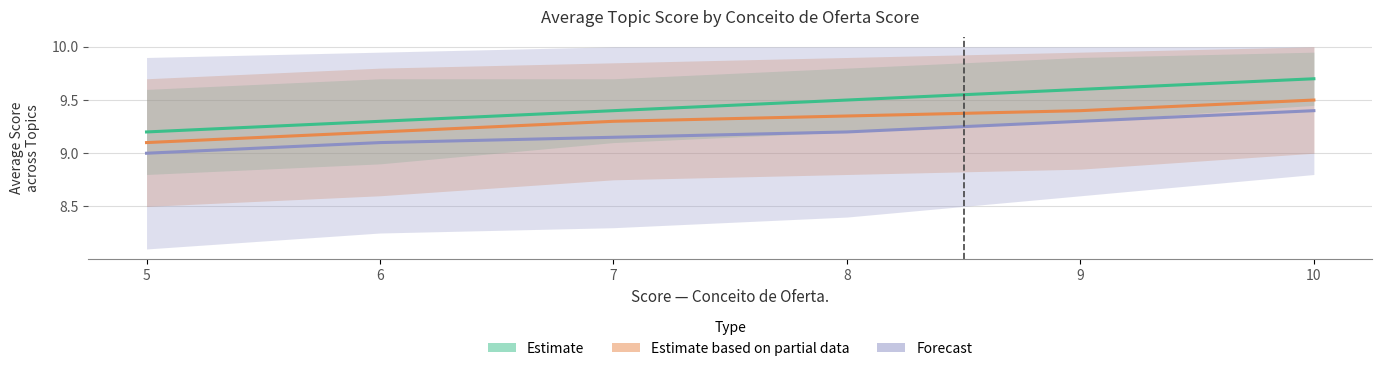

True or false: Estimate has more than 2 interior local peaks.

False